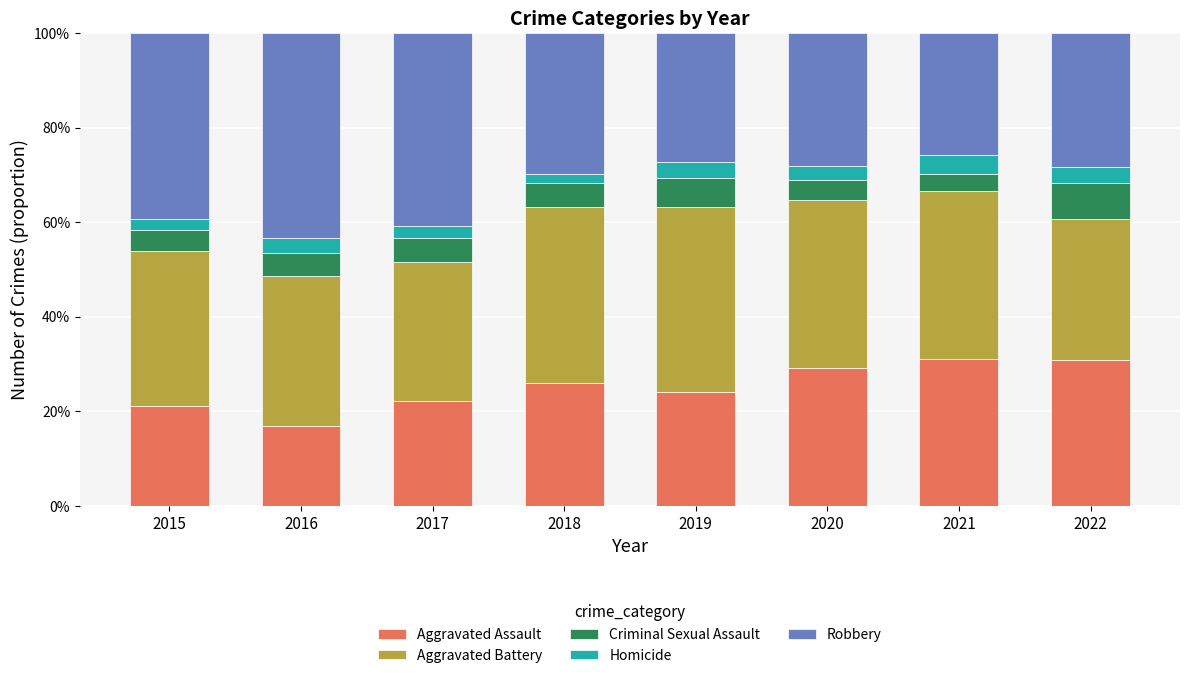

At which category is the sum across all series the highest?

2015